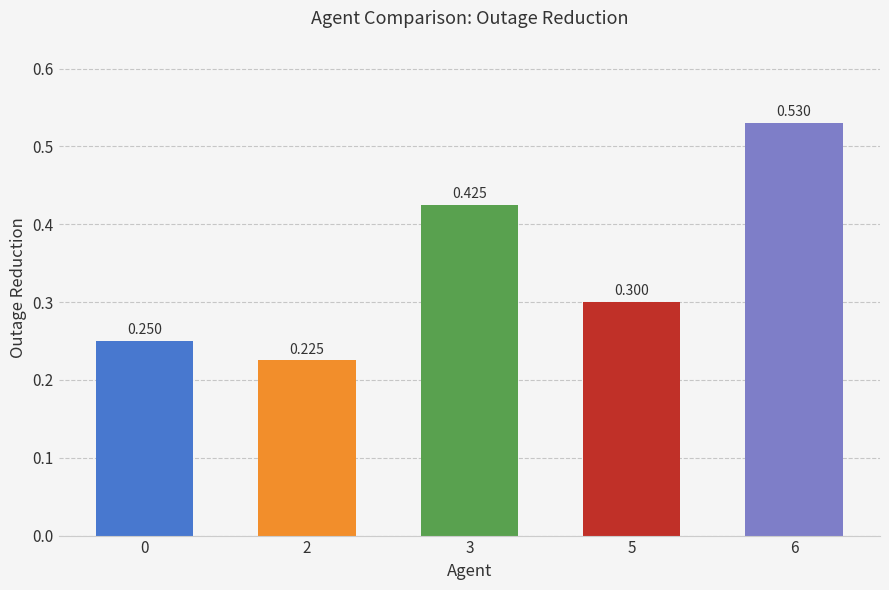

What is the difference between the values at 5 and 2?

0.1